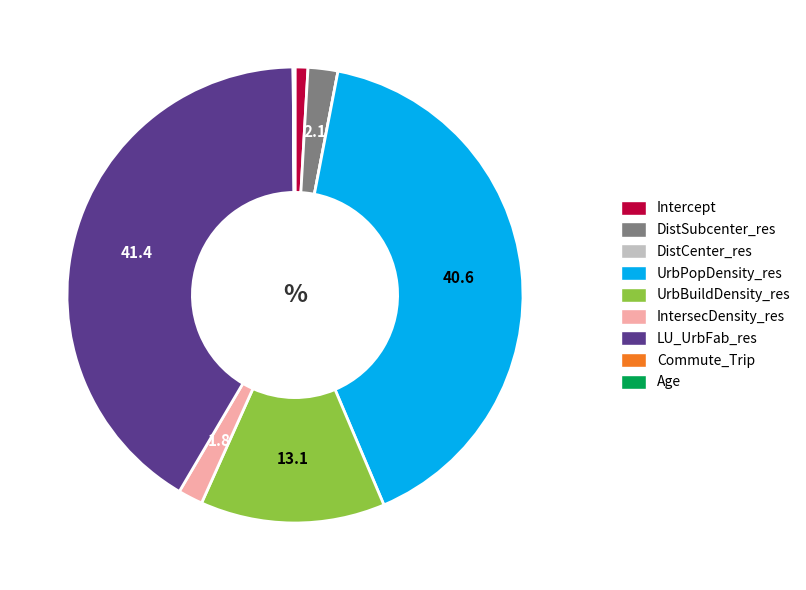

What is the largest slice in the pie chart?

LU_UrbFab_res